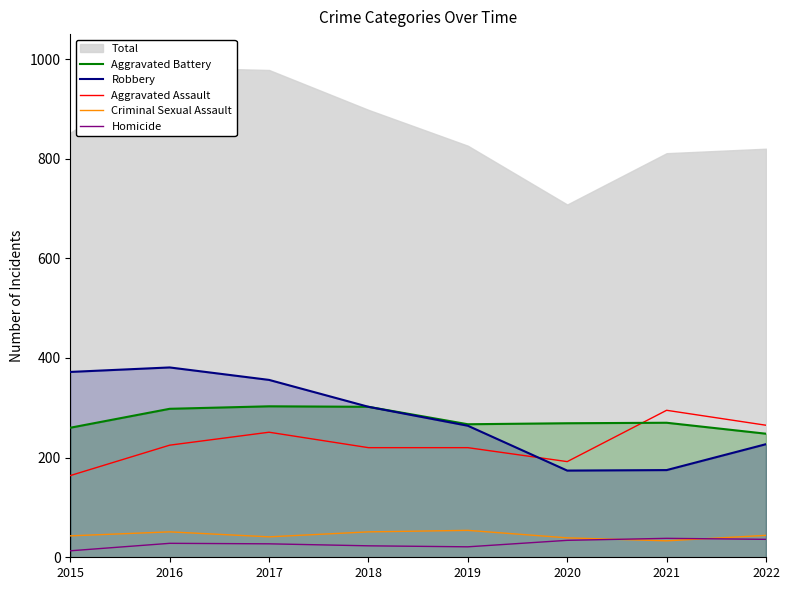

What is the difference between the maximum and minimum values in the Homicide series?

25